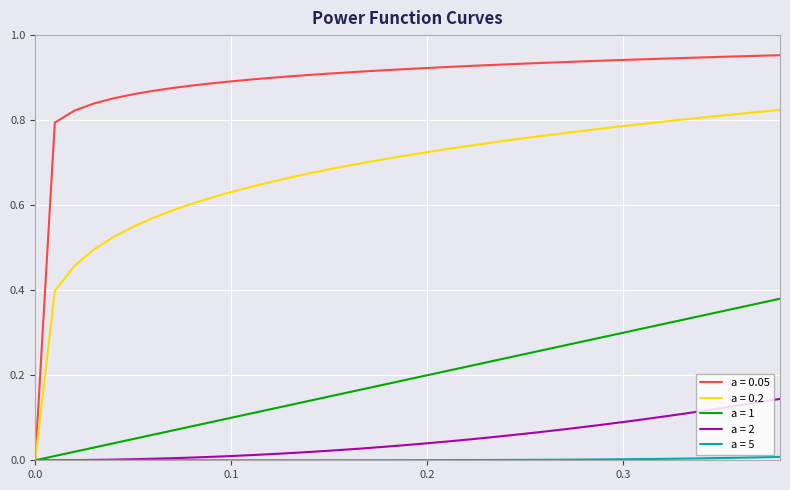

Which series has the largest total across all categories?

a = 0.05